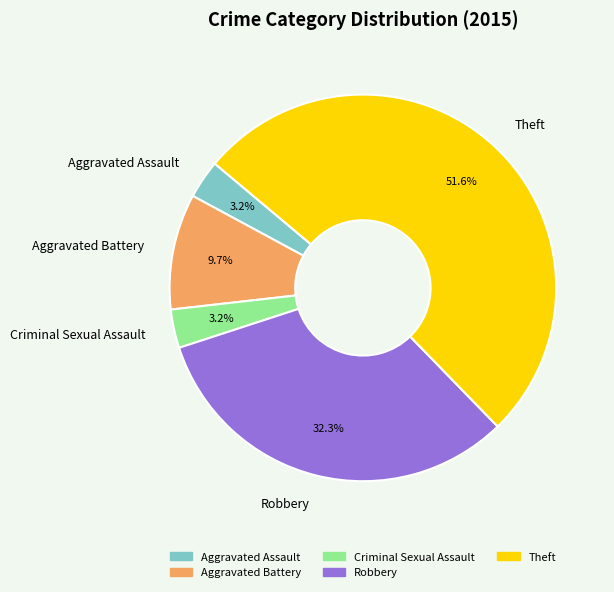

Is Theft the majority of the pie?

Yes